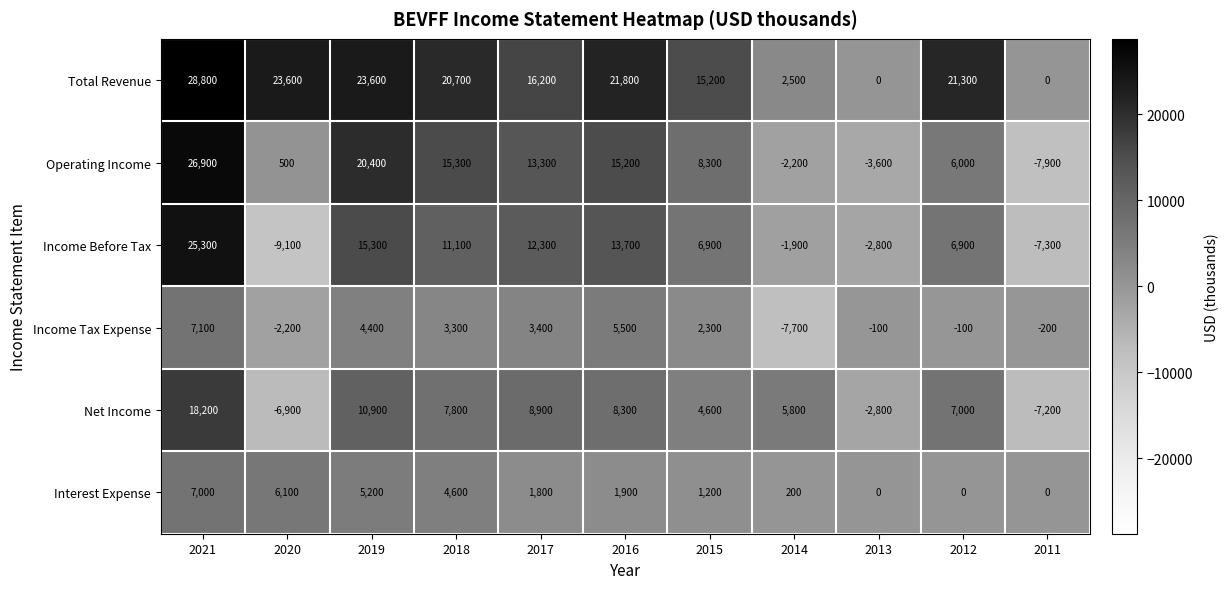

The Interest Expense series shows 1900 at 2016. True or false?

True